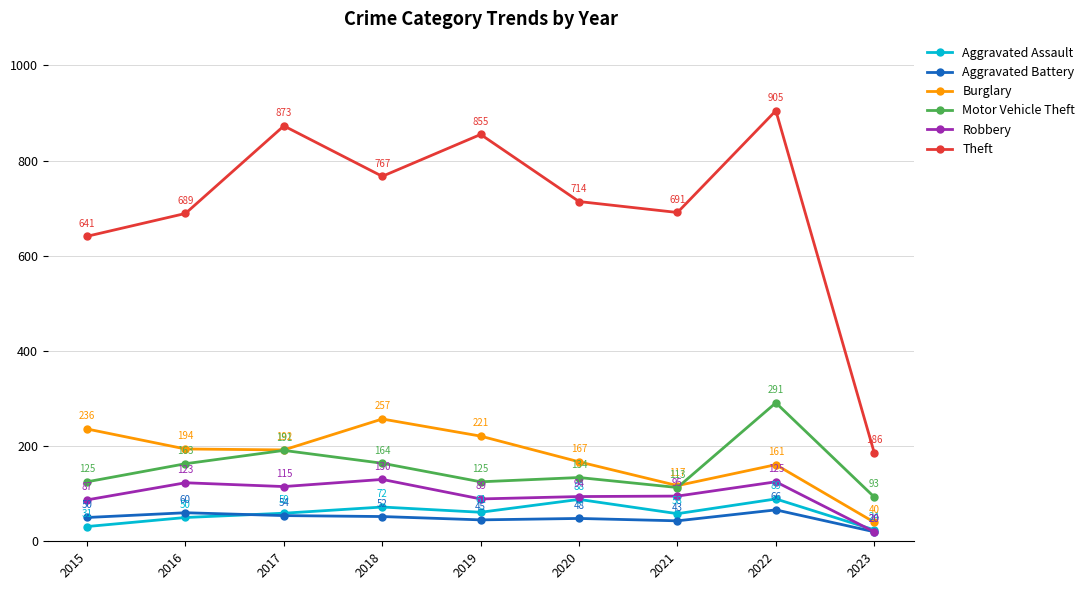

Rank the series by their maximum value, from lowest to highest.

Aggravated Battery, Aggravated Assault, Robbery, Burglary, Motor Vehicle Theft, Theft